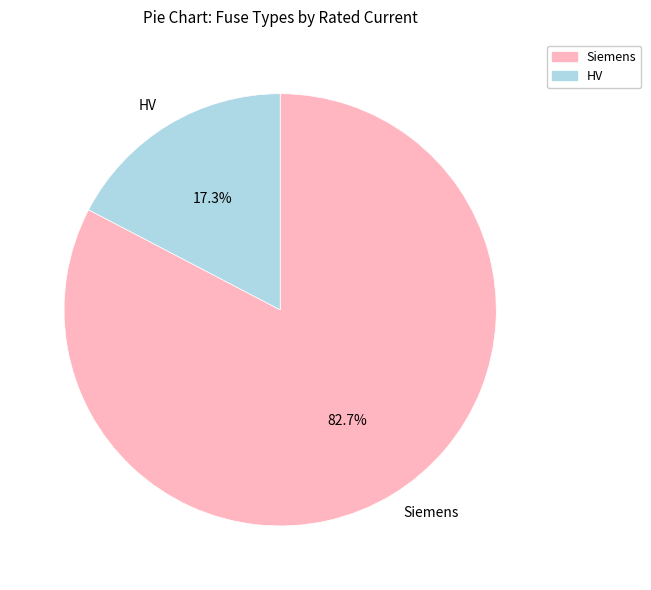

Which has a higher value, HV or Siemens?

Siemens